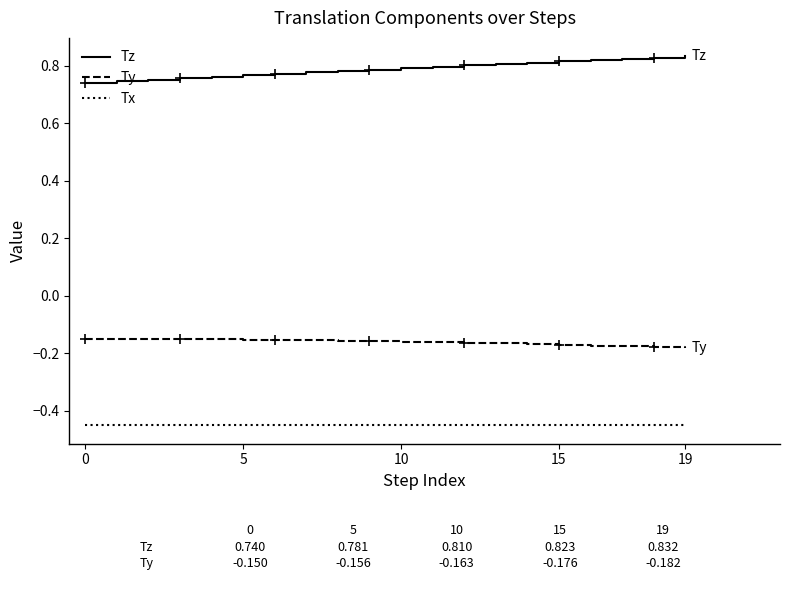

Count the number of categories in the chart.

20